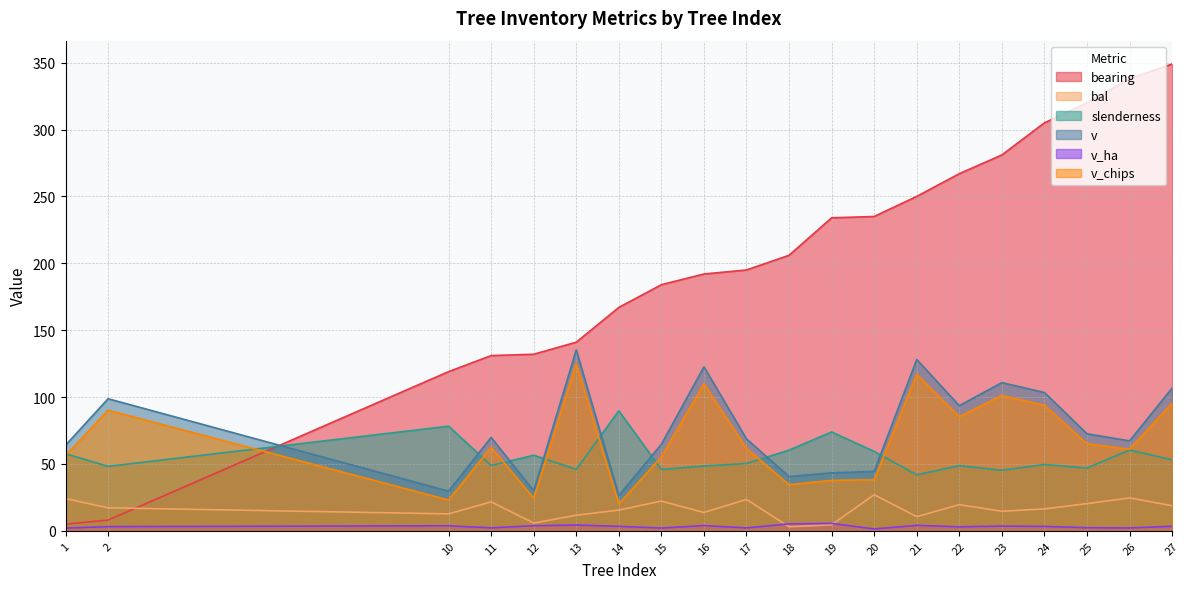

Rank the categories by bal value from highest to lowest.

20, 26, 1, 17, 15, 11, 25, 22, 27, 2, 24, 14, 23, 16, 10, 13, 21, 12, 19, 18